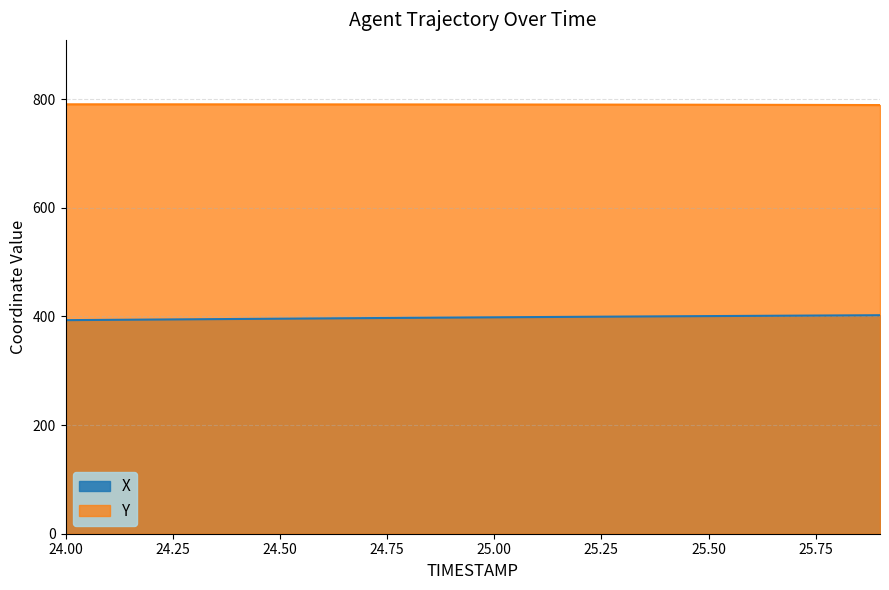

Reading left to right, transcribe all the data shown in this chart.

X: 24.0=393.2	24.1=393.7	24.2=394.2	24.3=394.8	24.4=395.3	24.5=395.8	24.6=396.4	24.7=396.9	24.8=397.4	24.9=397.9	25.0=398.4	25.1=398.8	25.2=399.3	25.3=399.8	25.4=400.2	25.5=400.6	25.6=401.0	25.7=401.4	25.8=401.8	25.9=402.2
Y: 24.0=790.5	24.1=790.5	24.2=790.5	24.3=790.4	24.4=790.4	24.5=790.4	24.6=790.3	24.7=790.3	24.8=790.2	24.9=790.2	25.0=790.1	25.1=790.1	25.2=790.0	25.3=789.9	25.4=789.8	25.5=789.7	25.6=789.6	25.7=789.4	25.8=789.3	25.9=789.1